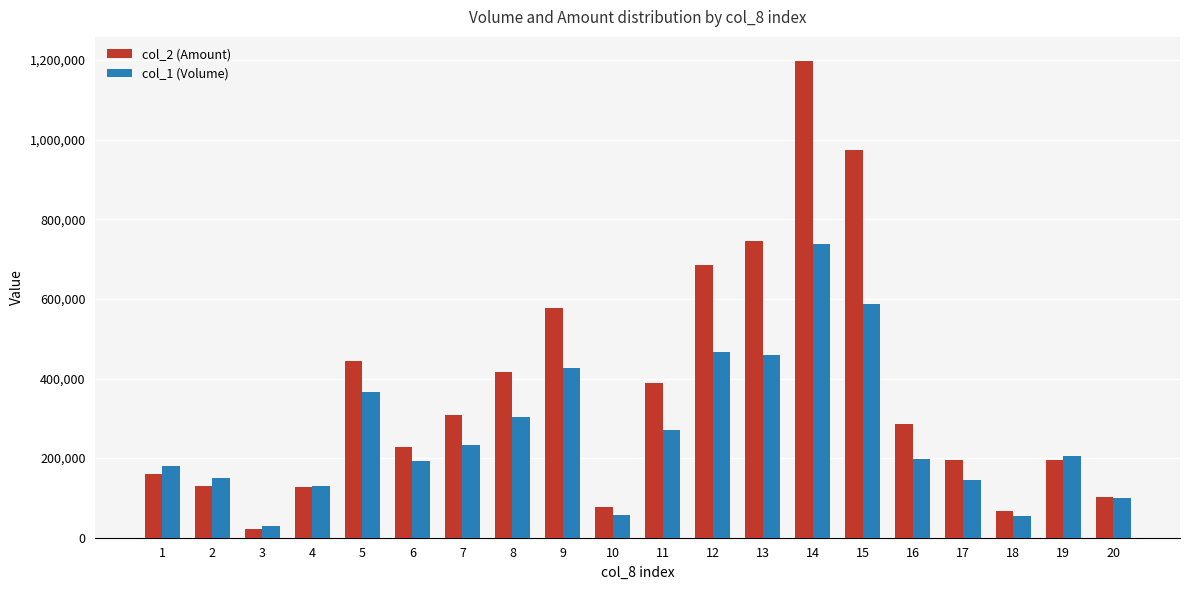

Which category has the highest value across all series?

14